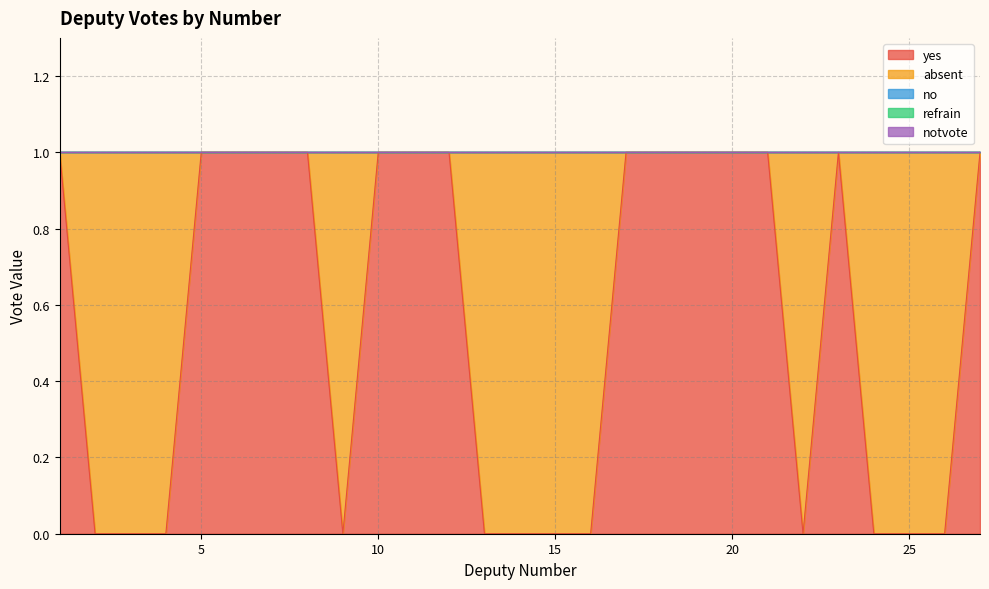

Reading right to left, what are all the values shown in this chart?

yes: 1	0	0	0	1	0	1	1	1	1	1	0	0	0	0	1	1	1	0	1	1	1	1	0	0	0	1
absent: 0	1	1	1	0	1	0	0	0	0	0	1	1	1	1	0	0	0	1	0	0	0	0	1	1	1	0
no: 0	0	0	0	0	0	0	0	0	0	0	0	0	0	0	0	0	0	0	0	0	0	0	0	0	0	0
refrain: 0	0	0	0	0	0	0	0	0	0	0	0	0	0	0	0	0	0	0	0	0	0	0	0	0	0	0
notvote: 0	0	0	0	0	0	0	0	0	0	0	0	0	0	0	0	0	0	0	0	0	0	0	0	0	0	0